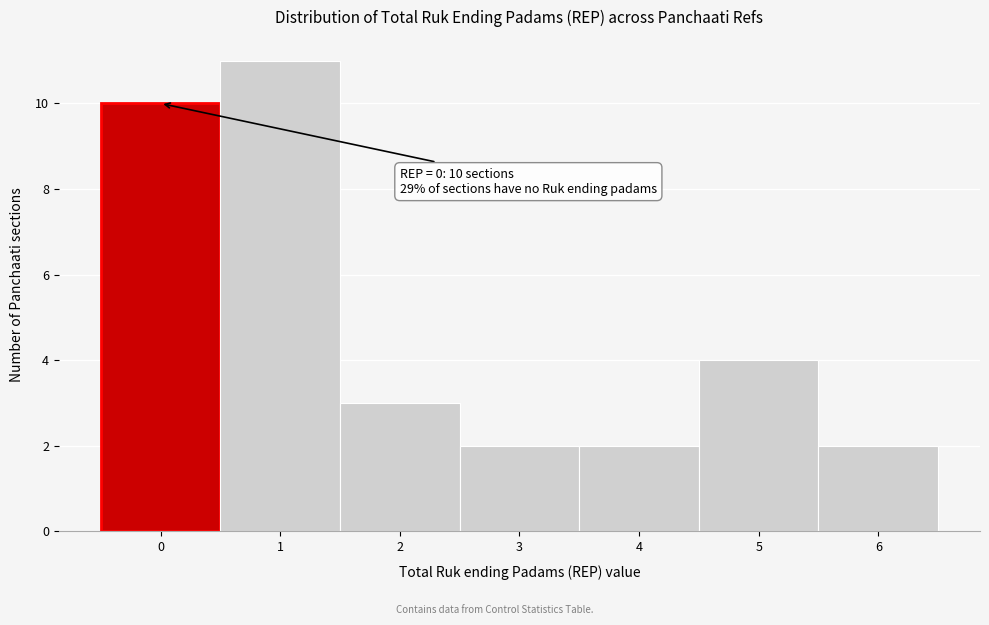

Reading left to right, list all the values displayed in this chart.

10	11	3	2	2	4	2